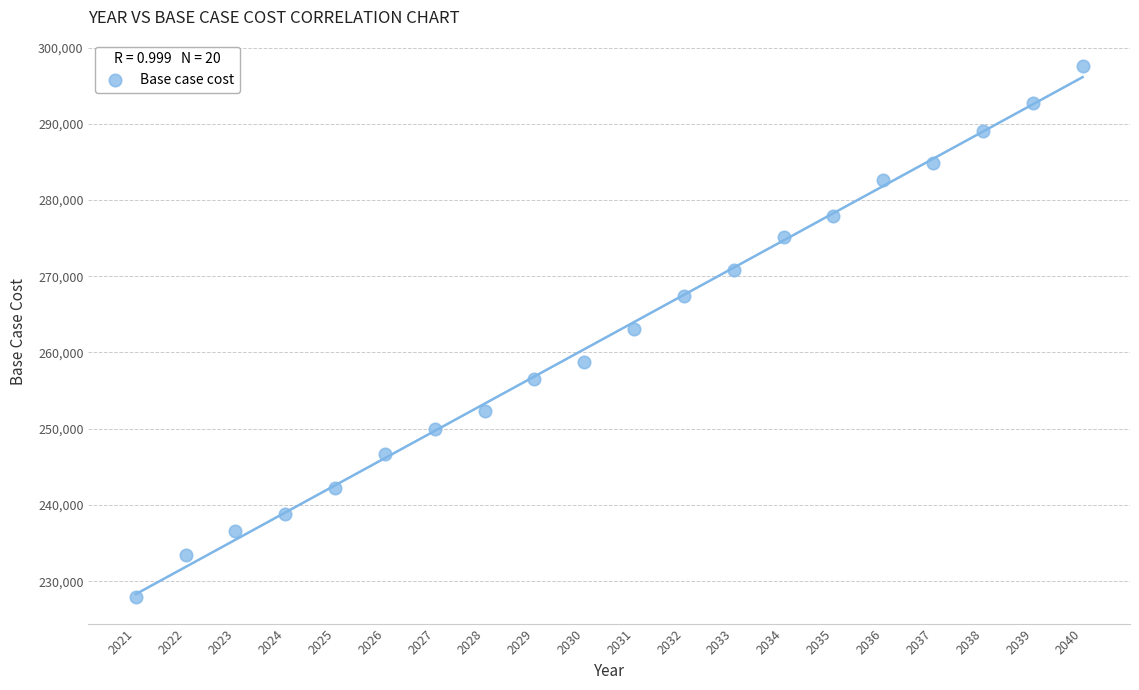

What is the range of Y values (max minus min)?

69628.6